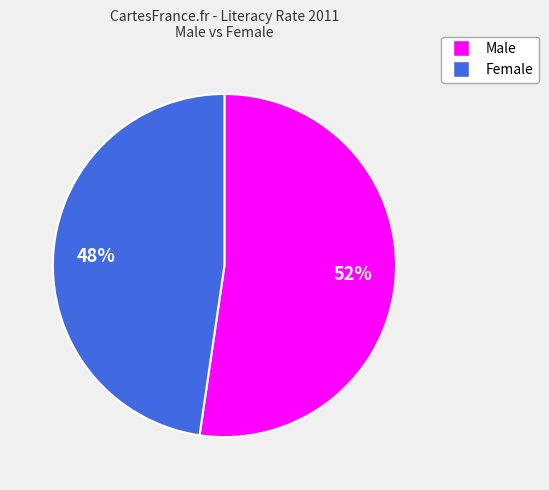

Which has a higher value, Male or Female?

Male